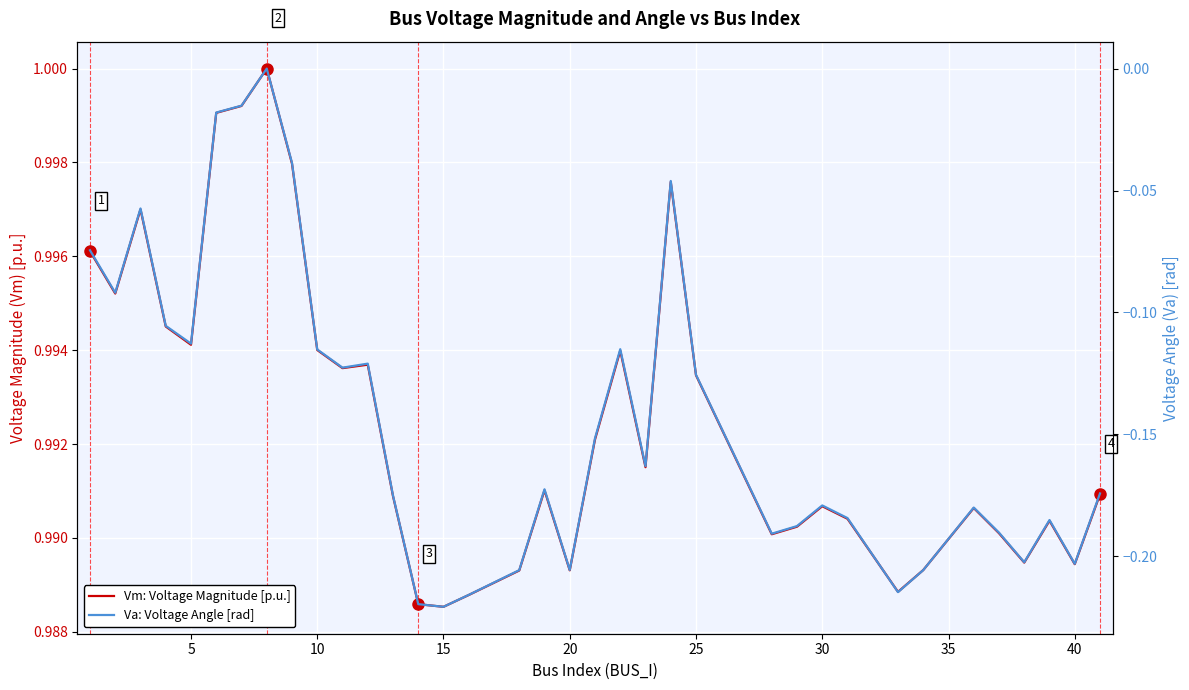

At how many categories does at least one series exceed 0?

36